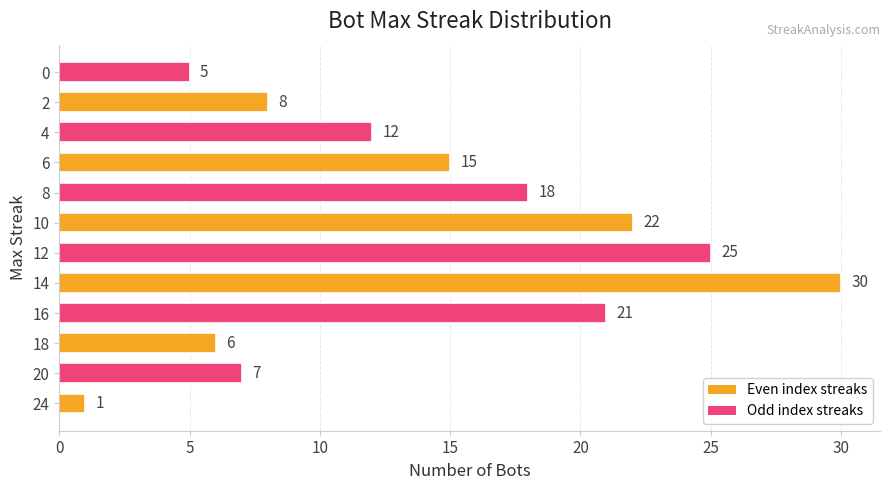

At which label is the value closest to 15?

6